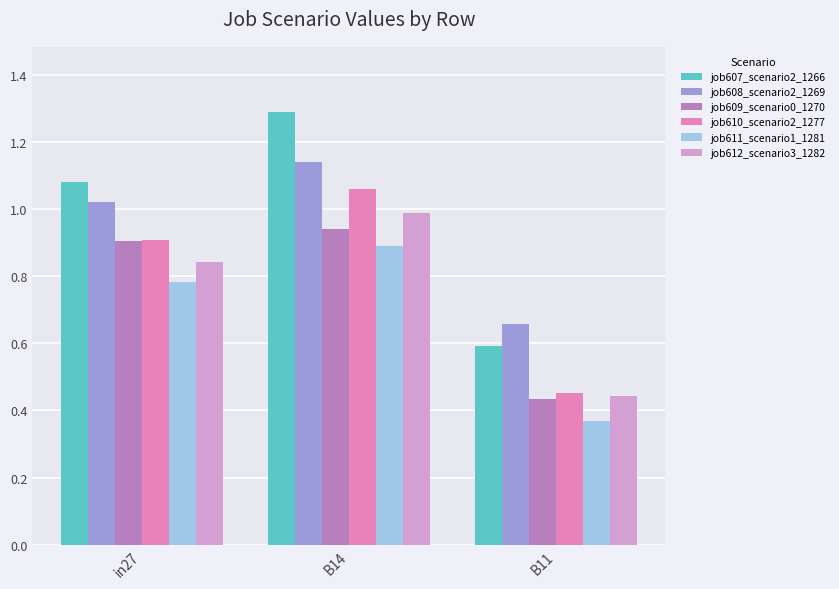

What are all the series names shown in the legend?

job607_scenario2_1266, job608_scenario2_1269, job609_scenario0_1270, job610_scenario2_1277, job611_scenario1_1281, job612_scenario3_1282